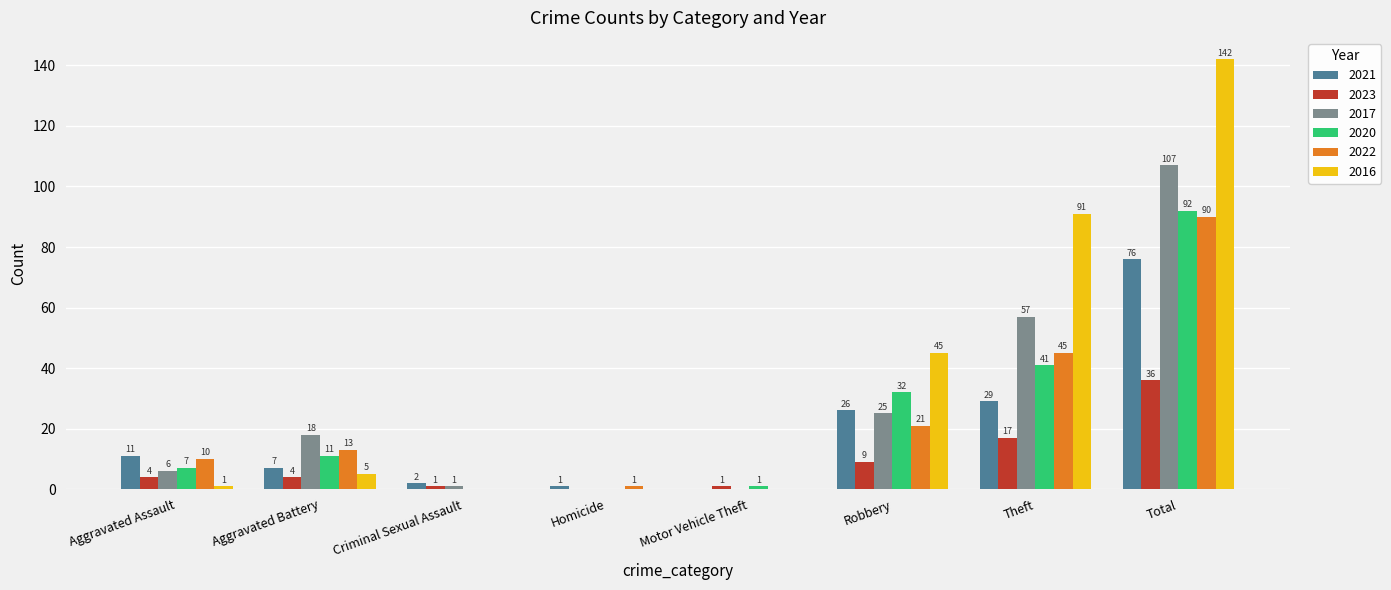

How many series are shown in this chart?

6